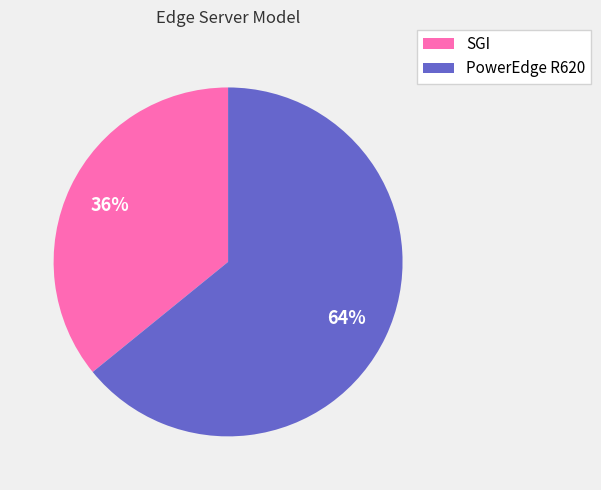

Between SGI and PowerEdge R620, which is larger?

PowerEdge R620